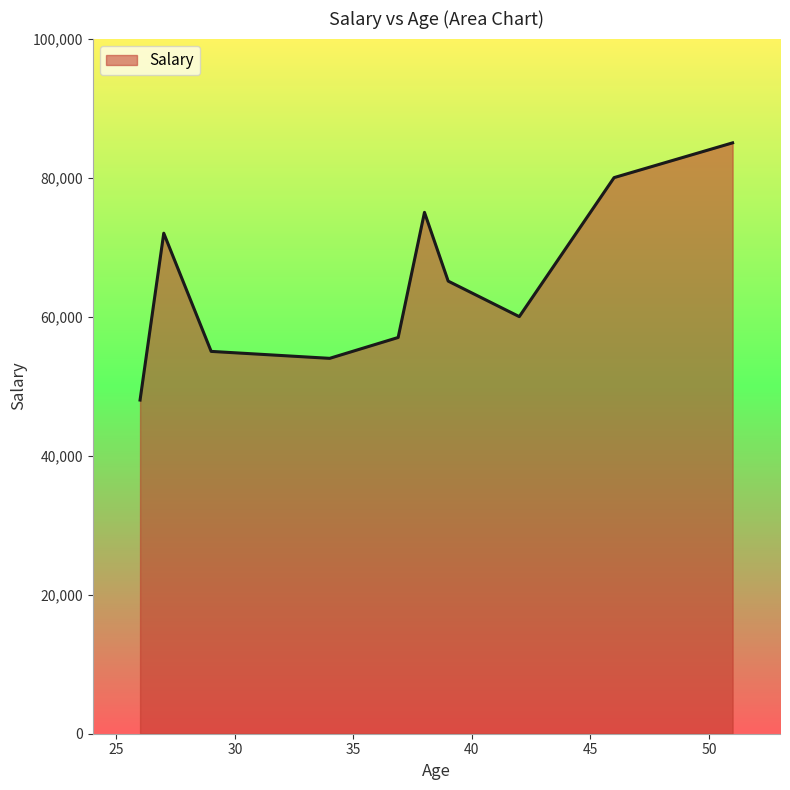

What is the smallest value displayed?

48000.0